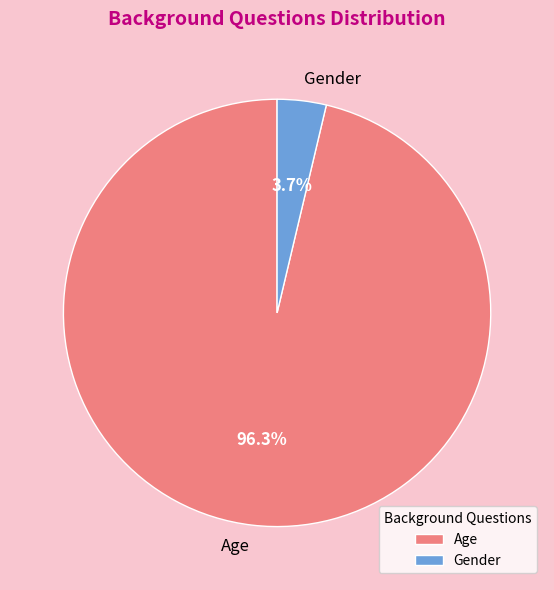

How much of the chart is everything except Age?

3.7%